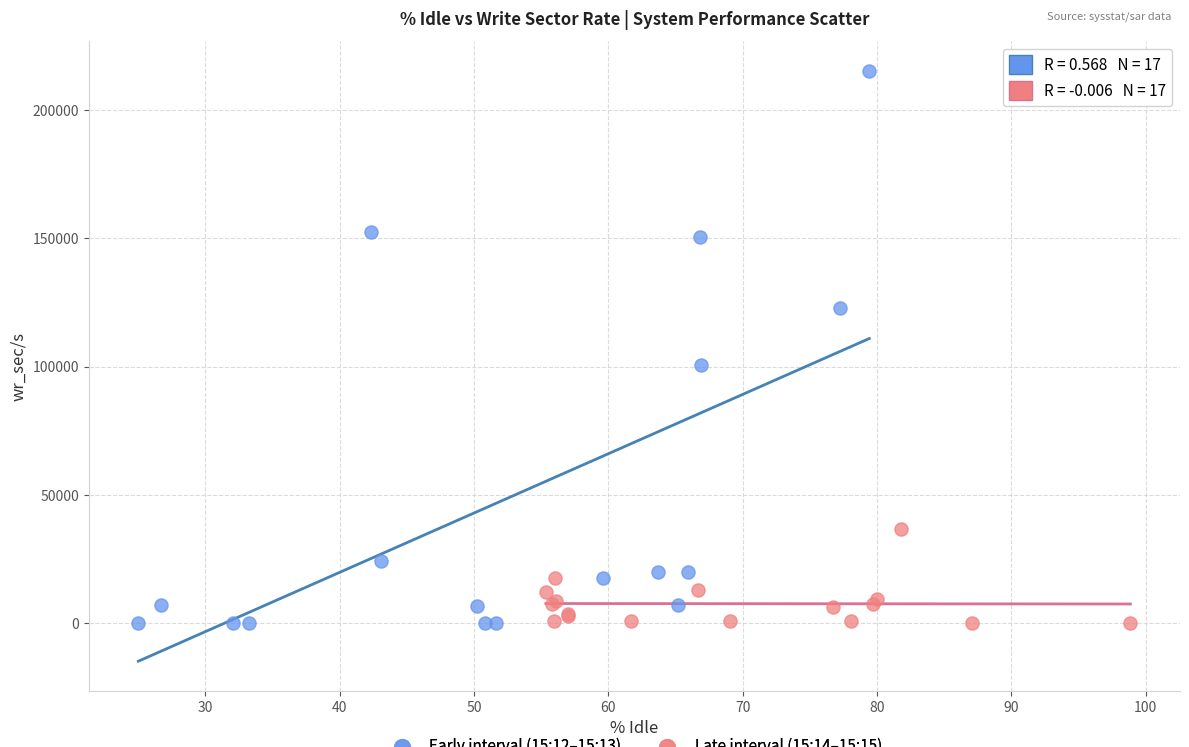

Which series reaches the maximum Y coordinate?

Early interval (15:12–15:13)